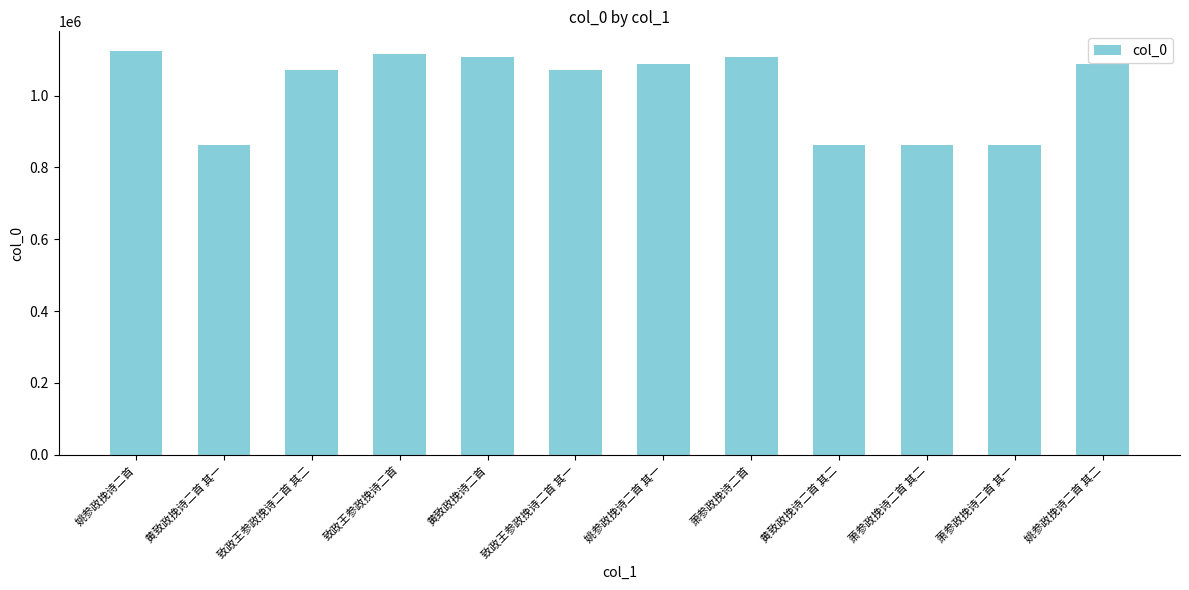

What is the greatest value displayed?

1122810